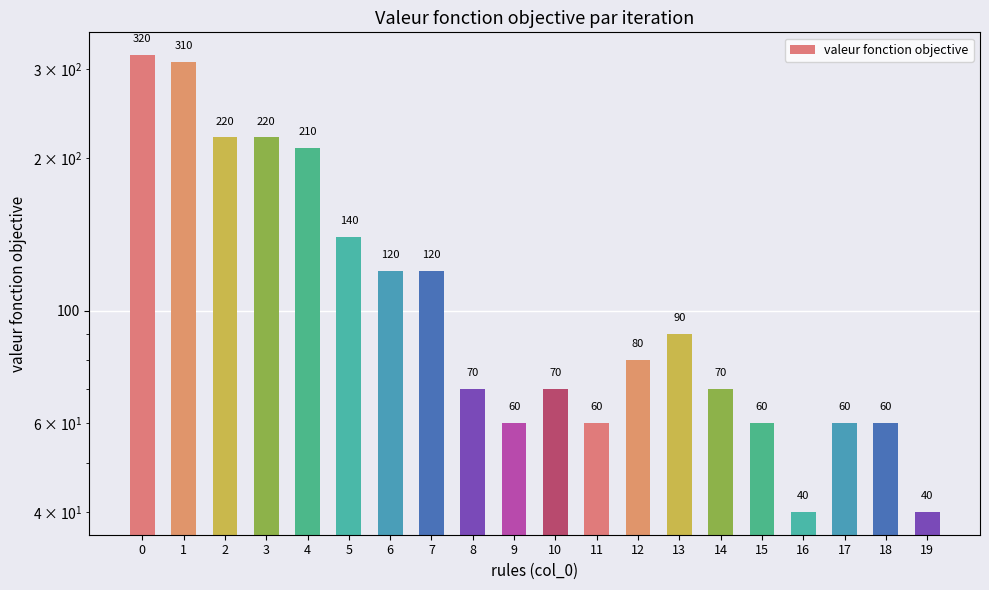

The value at 1 is 310. True or false?

True